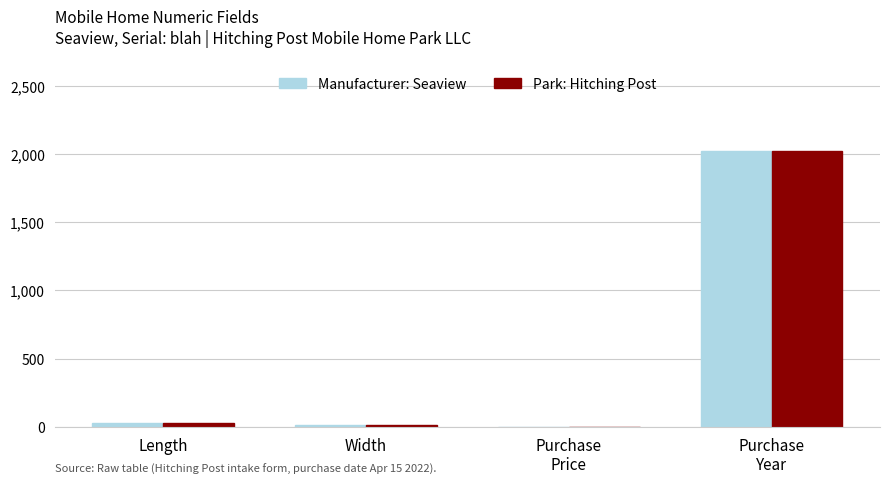

Where is Park: Hitching Post nearest to the value 1011?

Length